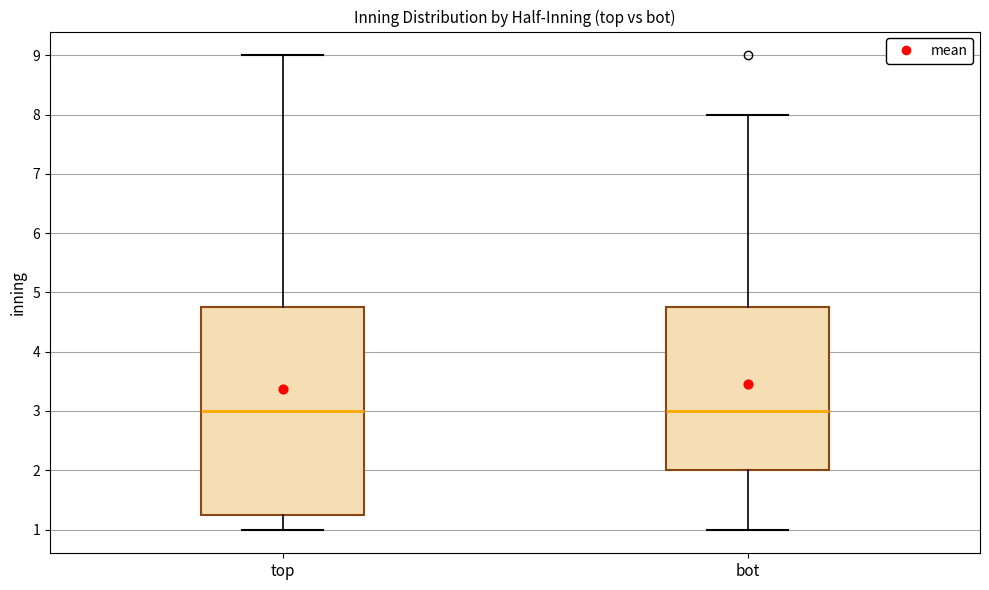

Reading left to right, read every box against the y-axis: the position of its median line, the range the box covers, and the ends of its whiskers. The values are not printed on the chart, so give them approximately, as read against the axis.

top: median 3.0, box 1.3 to 4.8, whiskers 1.0 to 9.0
bot: median 3.0, box 2.0 to 4.8, whiskers 1.0 to 8.0